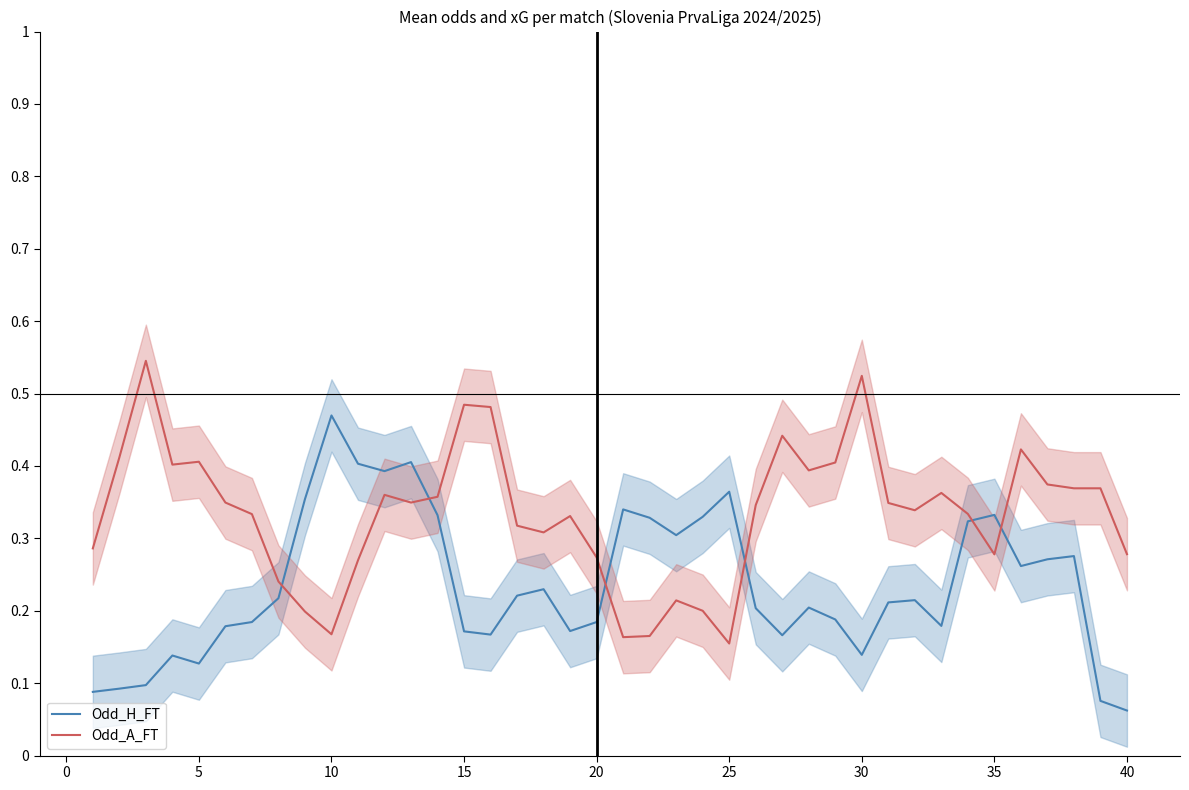

True or false: Odd_H_FT has a value of 0.8 at 10.

False